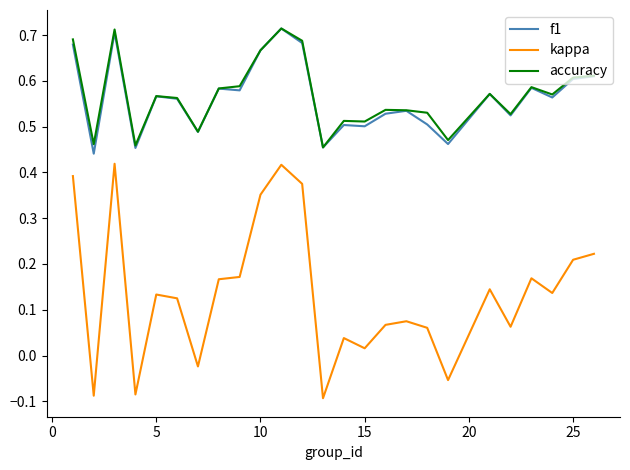

What are all the series names shown in the legend?

f1, kappa, accuracy